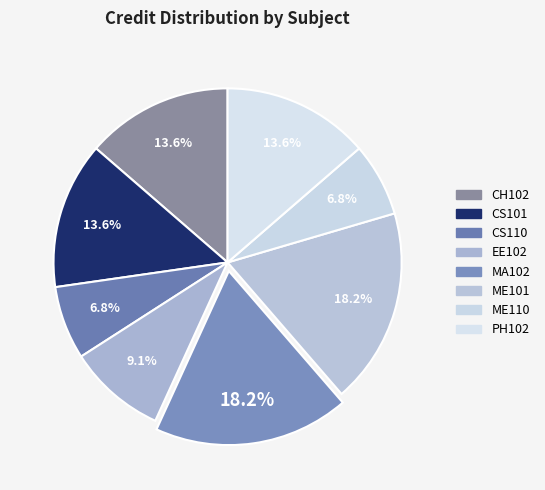

What is the ratio of the value at ME101 to the value at ME110?

2.7